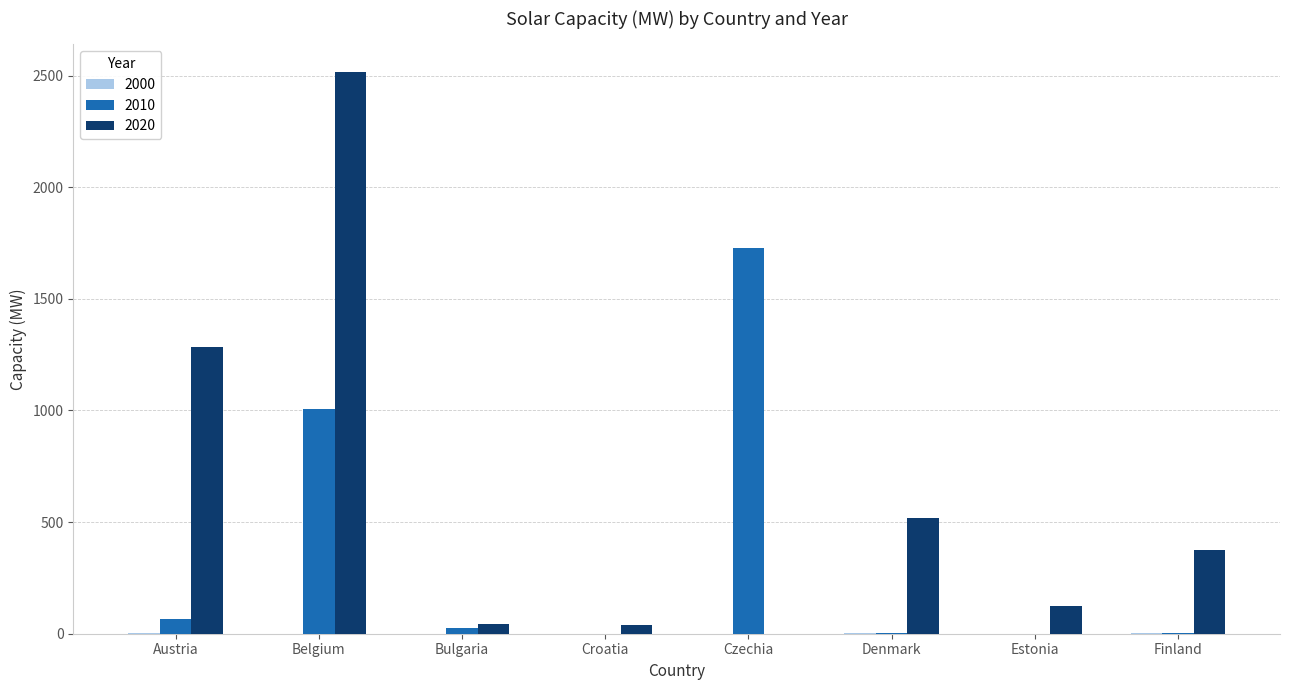

Is it true that 2010 equals 676.3 at Czechia?

False